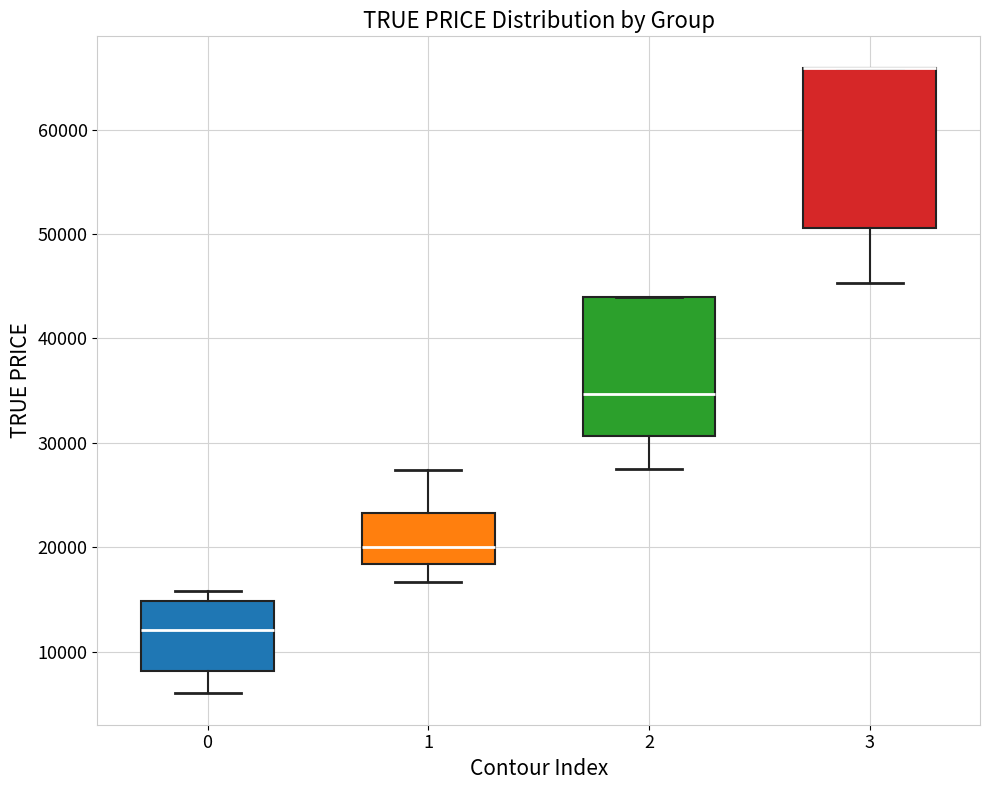

Where does the upper whisker of the box at x = 1 end on the y-axis? The values are not printed on the chart, so give them approximately, as read against the axis.

27000